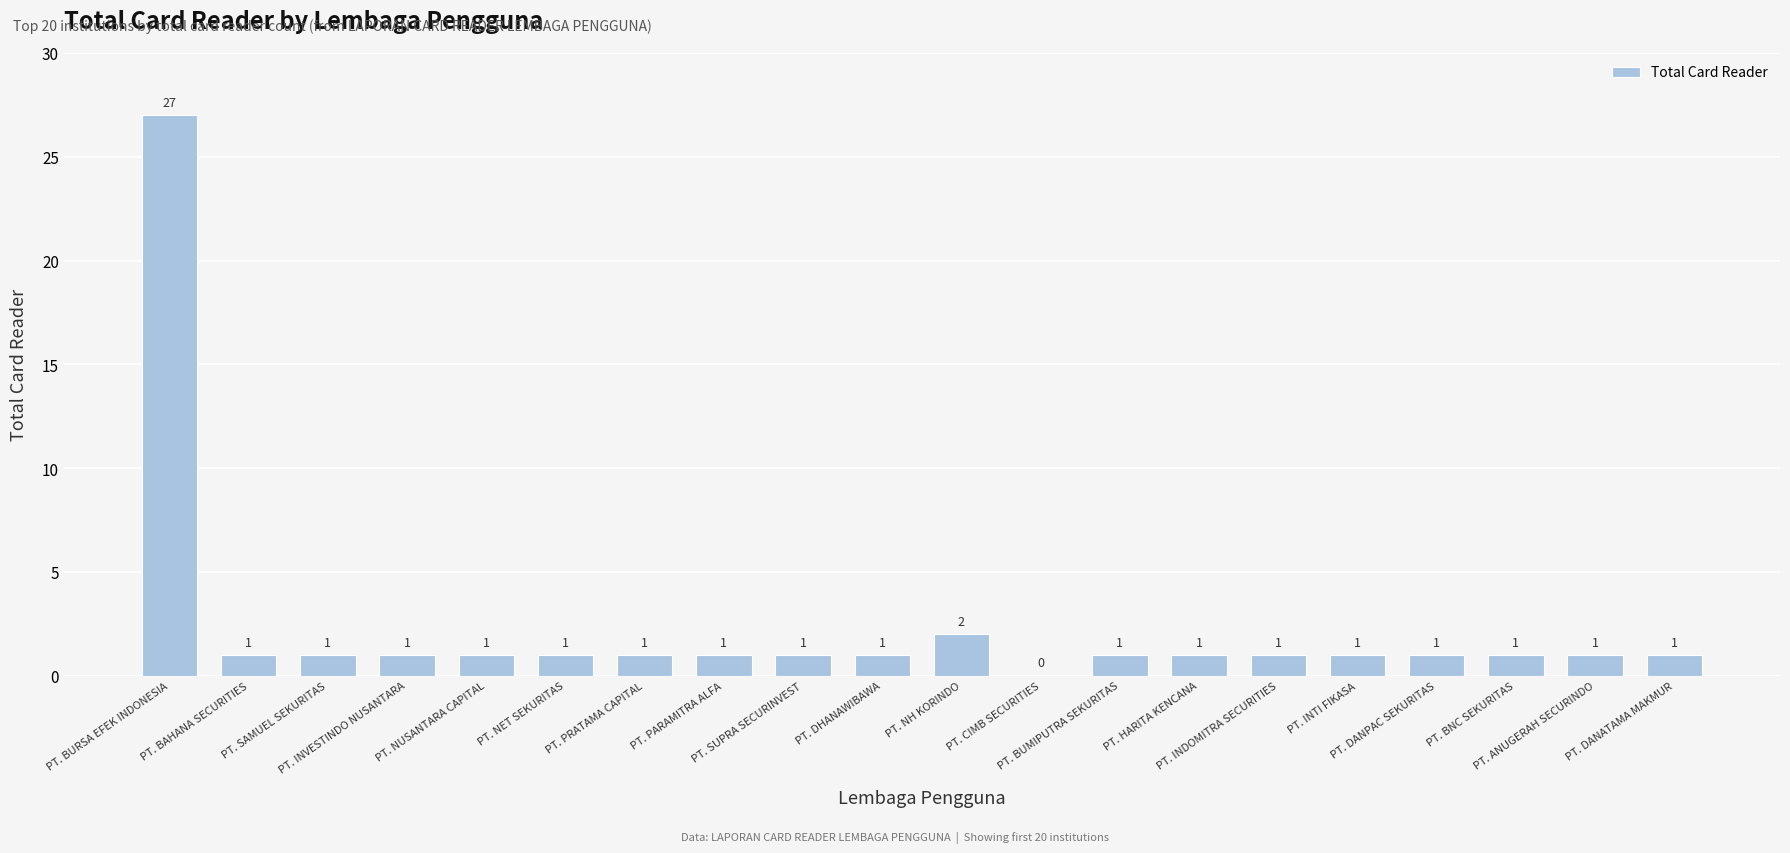

What is the sum of all values?

46